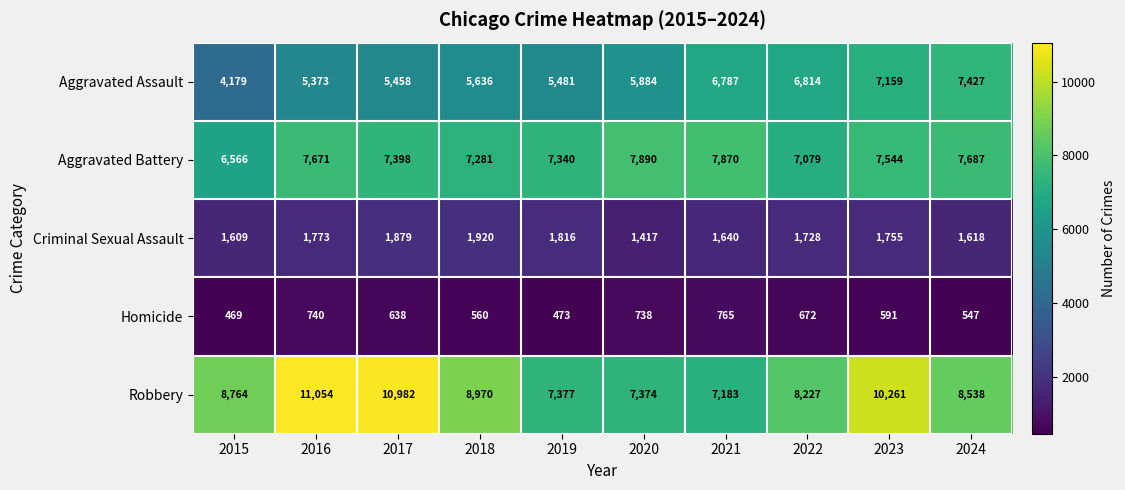

What is the difference between the Homicide values at 2020 and 2023?

147